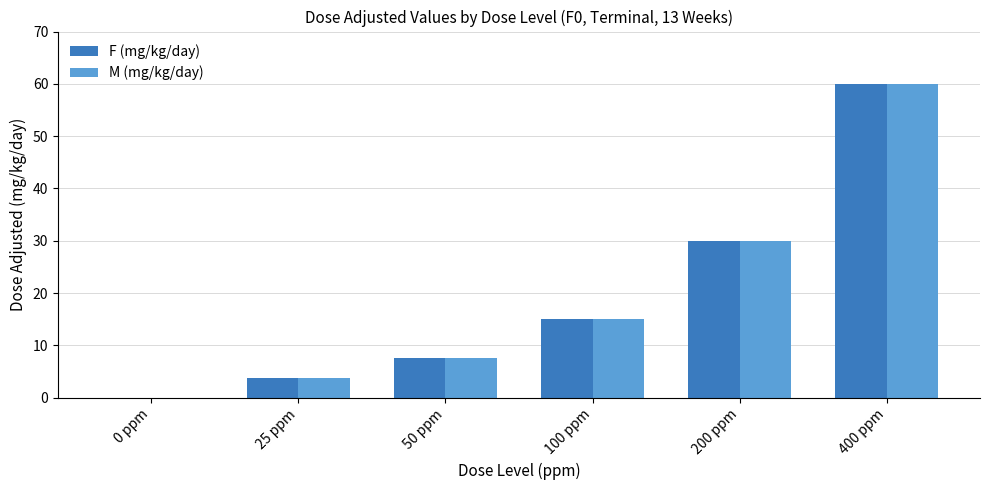

Count the number of categories in the chart.

6